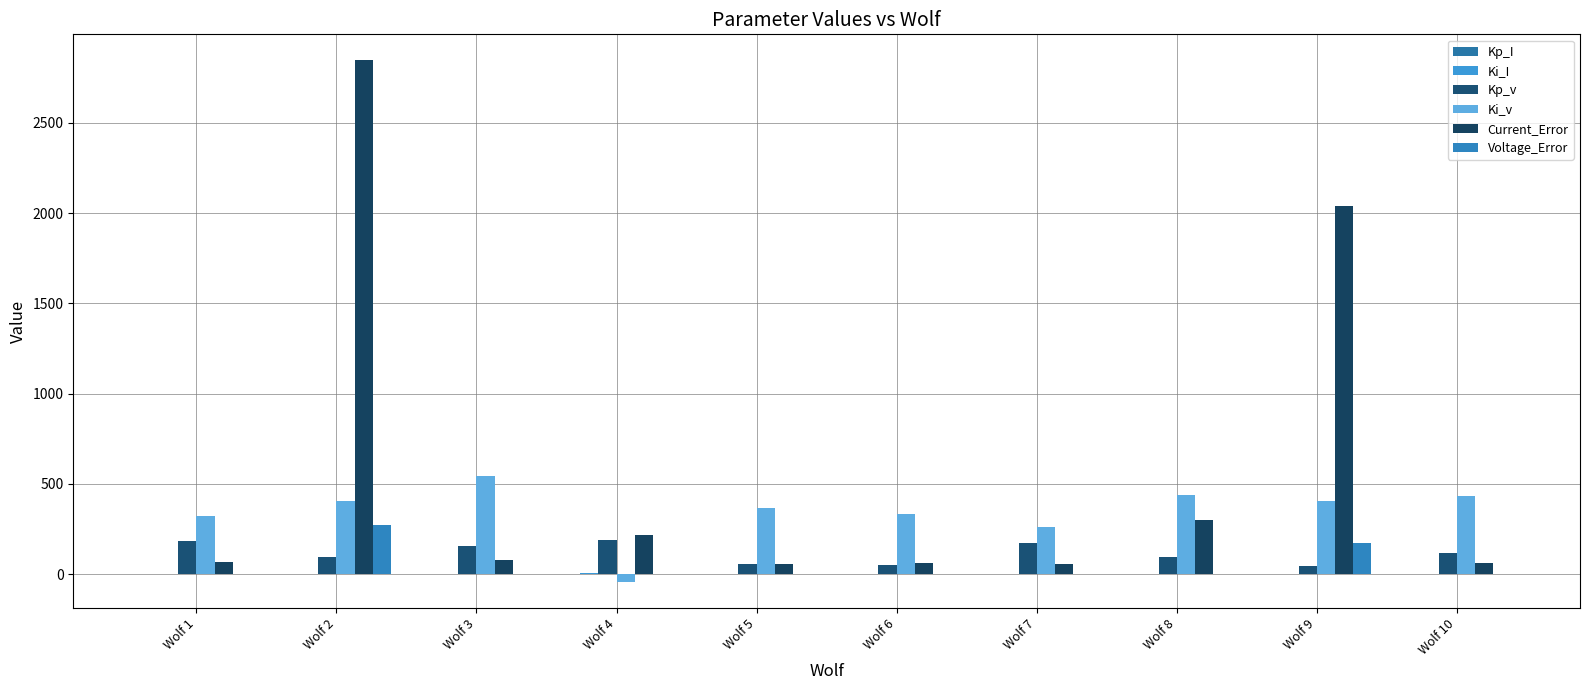

Does the chart contain stacked bars?

No